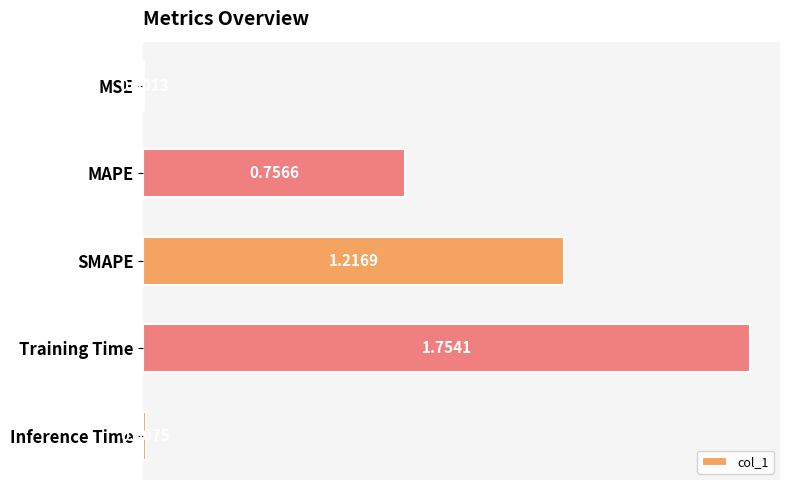

Which category has the highest value across all series?

Training Time